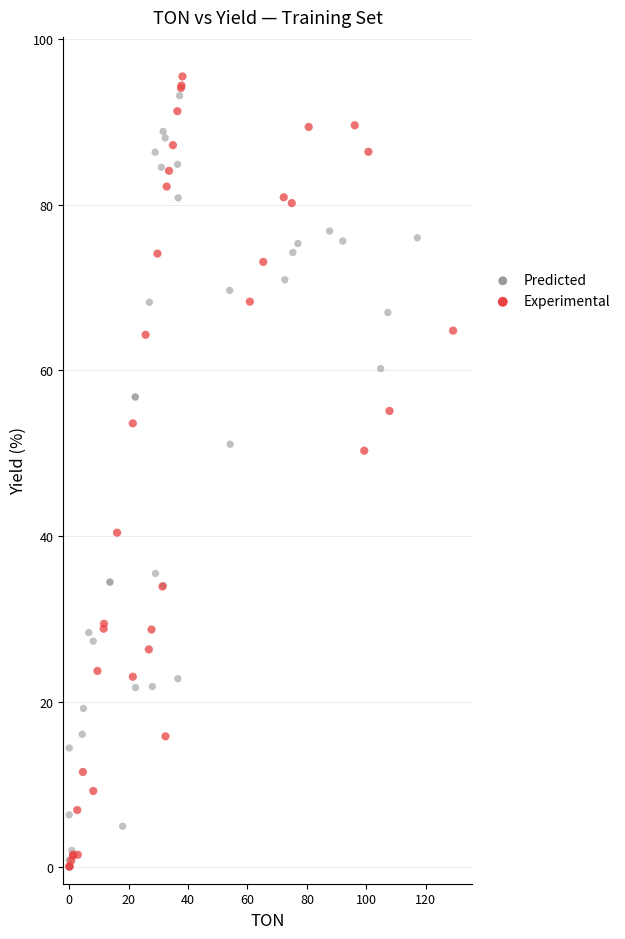

What are all the series names shown in the legend?

Predicted, Experimental